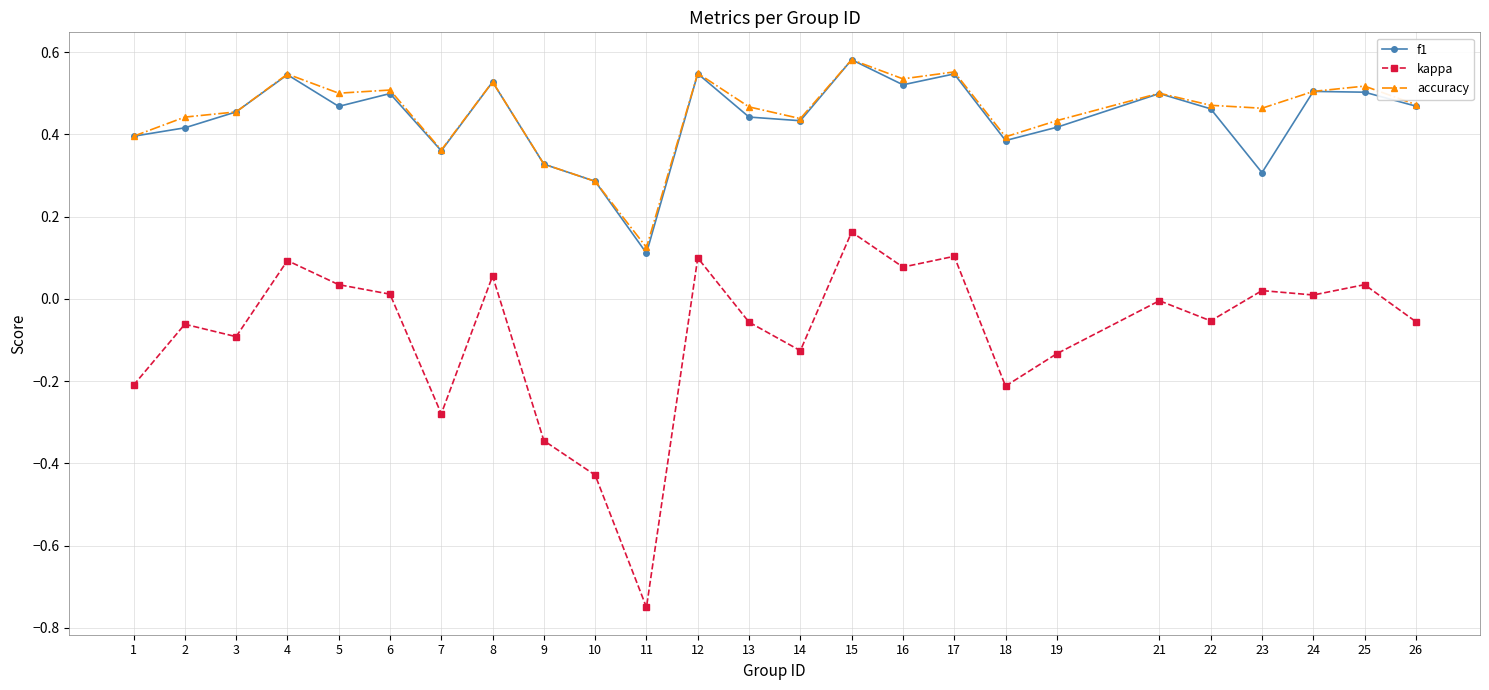

At which label does accuracy reach its peak?

15